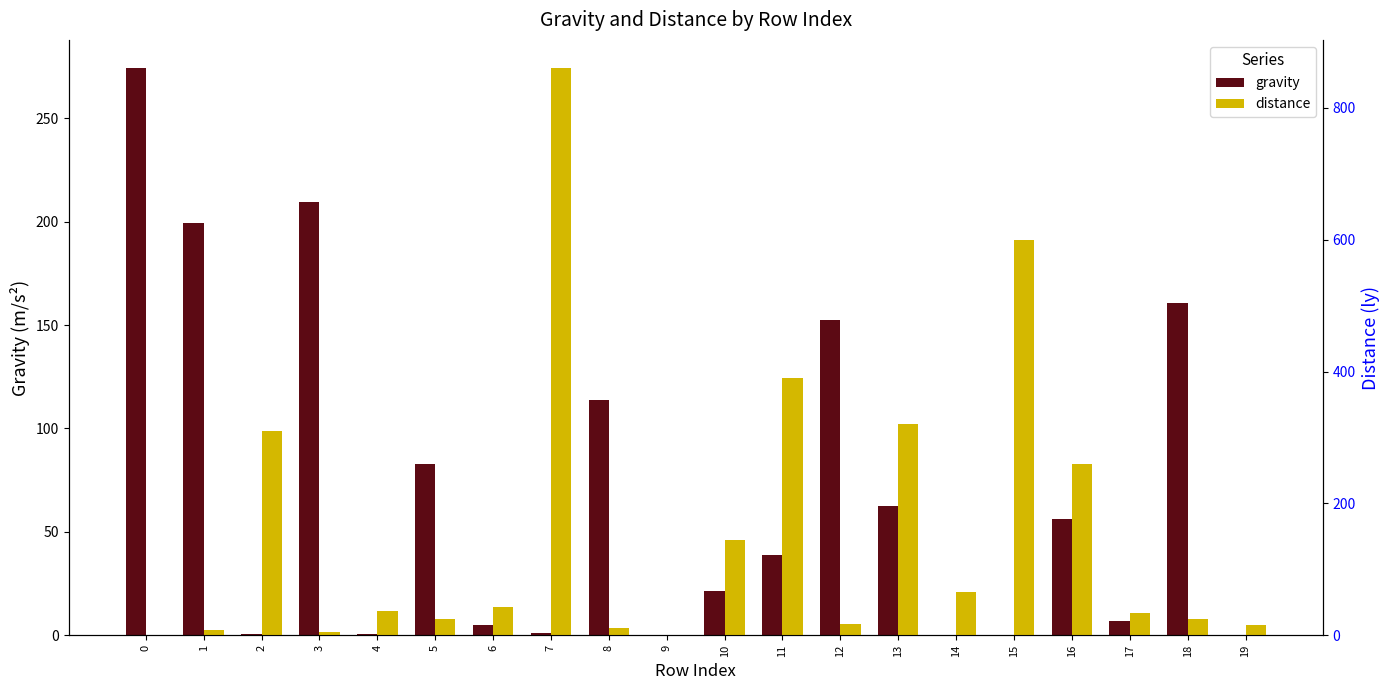

What is the maximum value for distance?

860.0